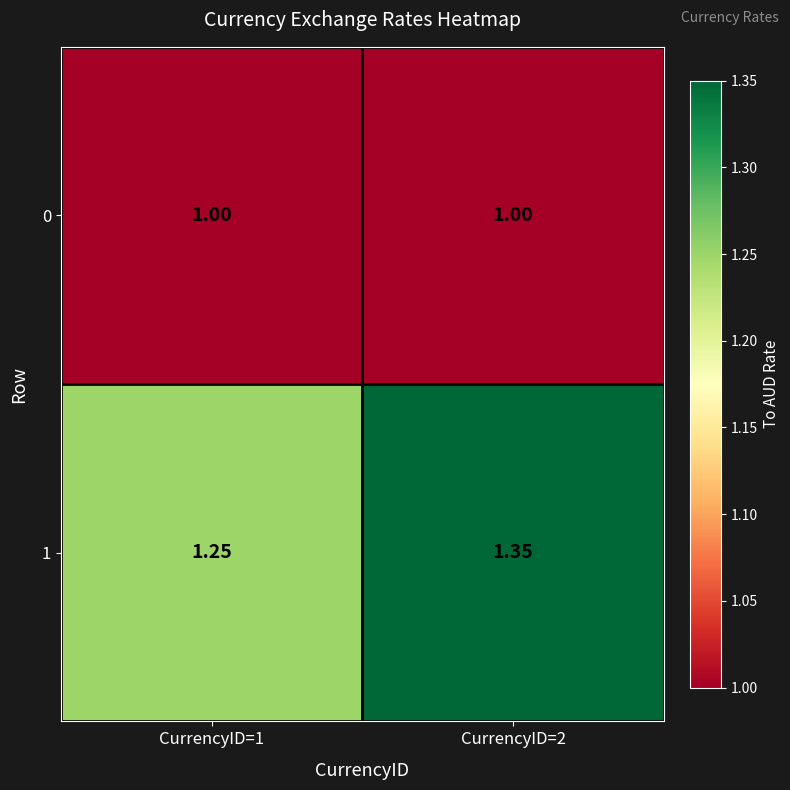

How many data points does each series have?

2